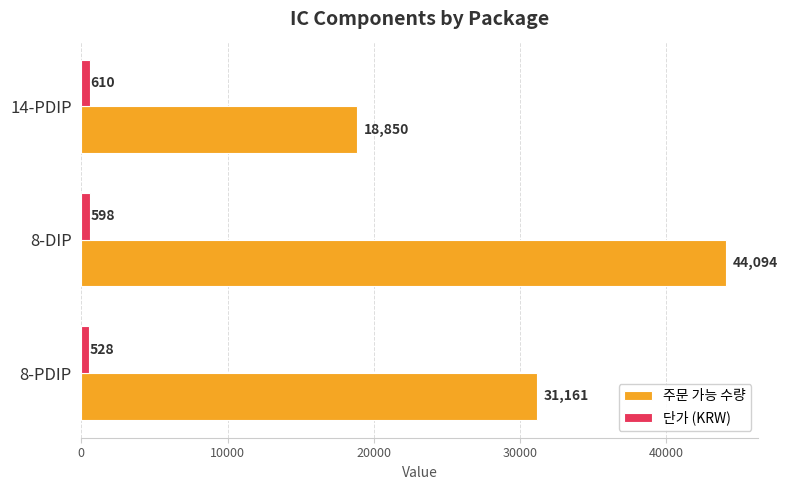

What is the spread (max minus min) of values at 14-PDIP?

18240